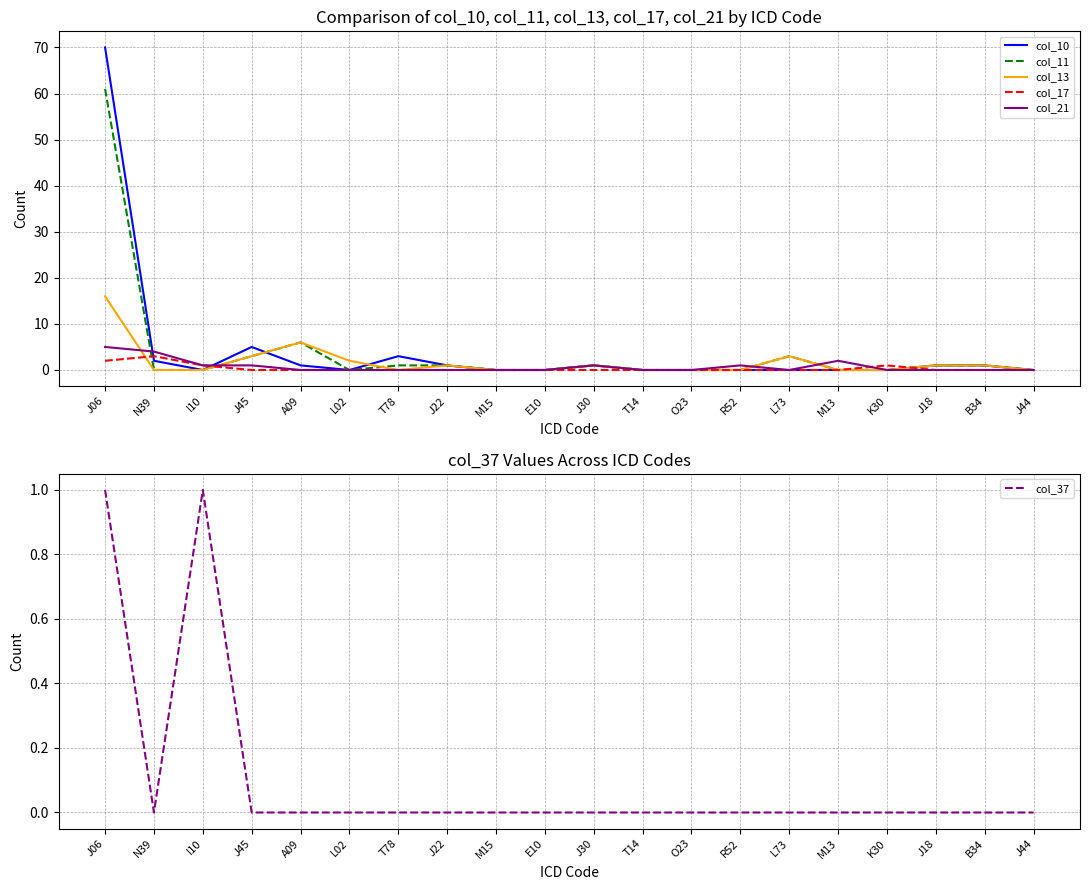

What is the average value of the col_11 series?

4